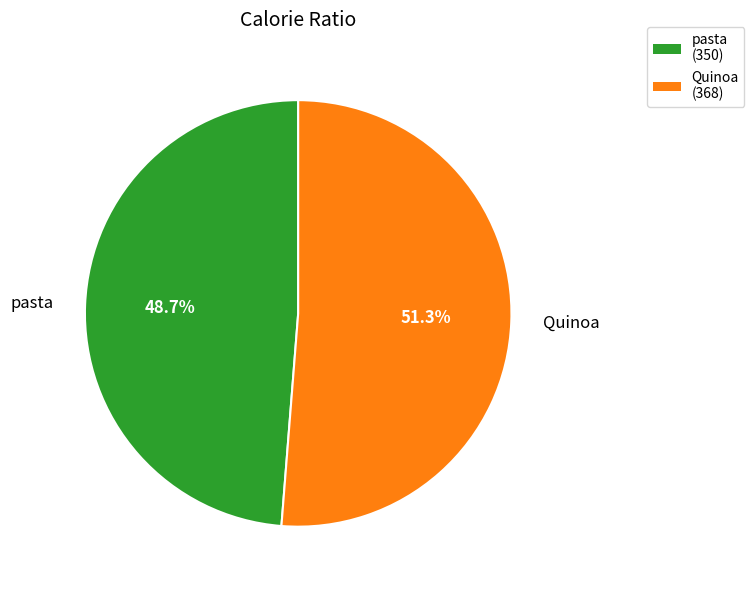

To the nearest percent, what is the combined percentage of pasta and Quinoa?

100%